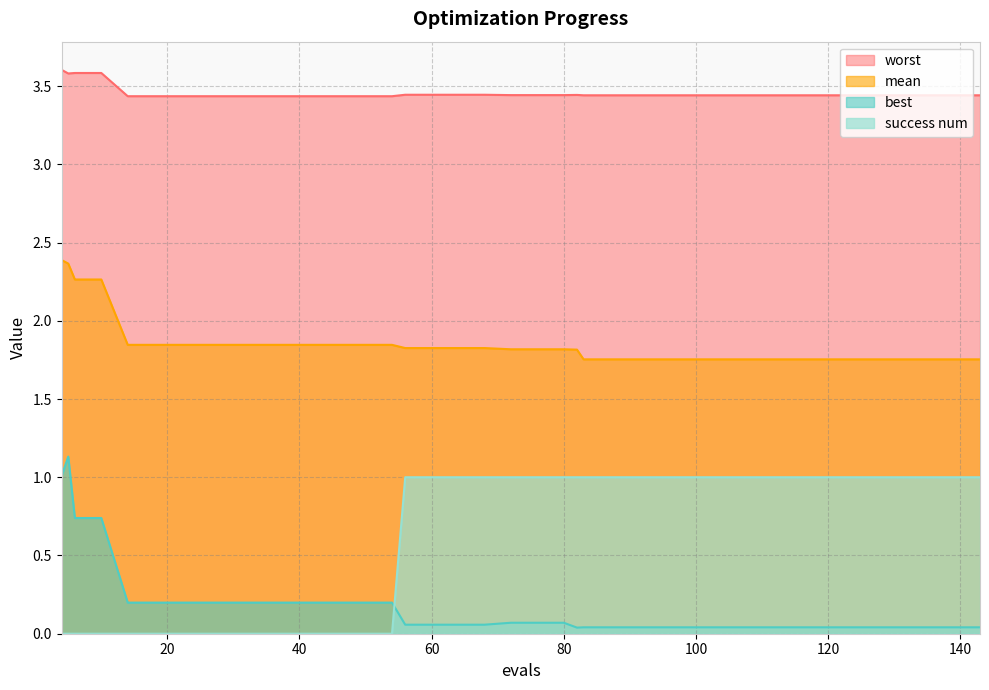

Which series has the largest range (max minus min)?

best